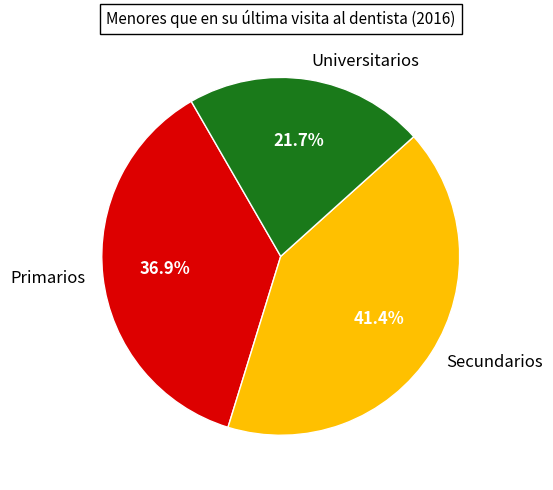

True or false: Secundarios accounts for 41% of the total.

True